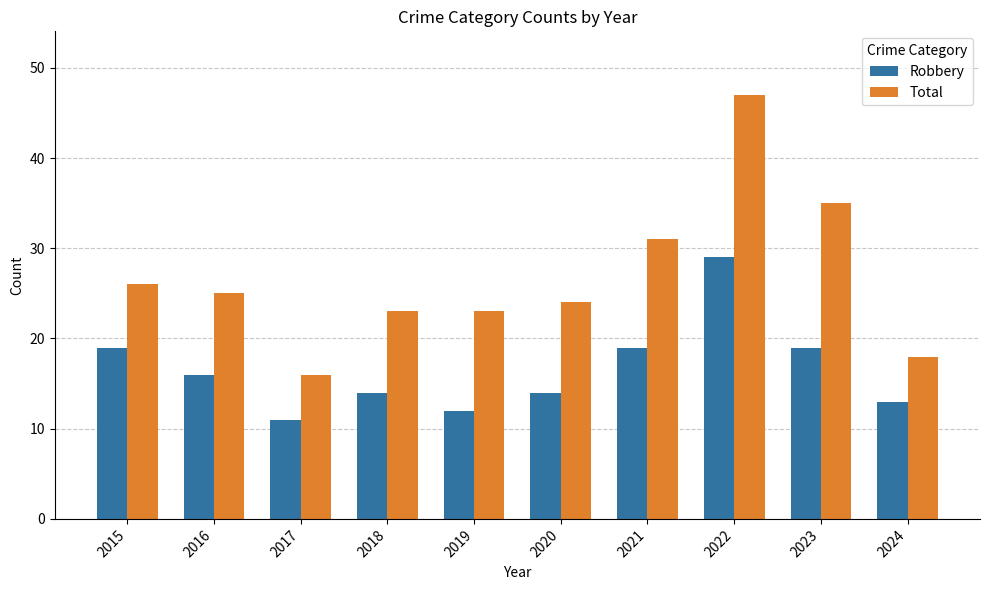

At which label does Total first exceed 25?

2015